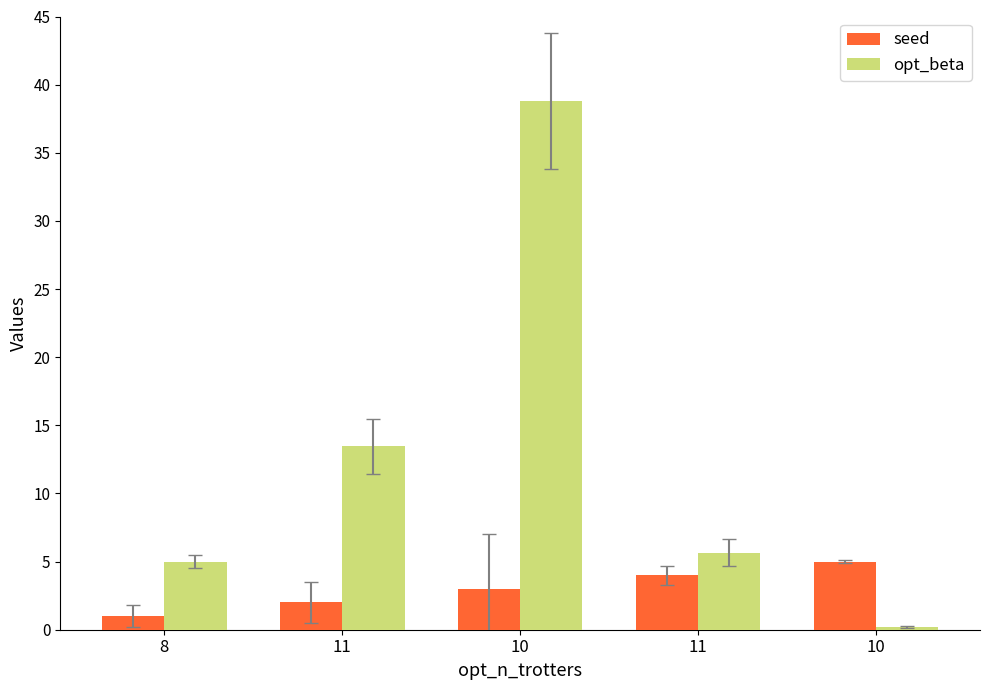

How many data points does each series have?

5